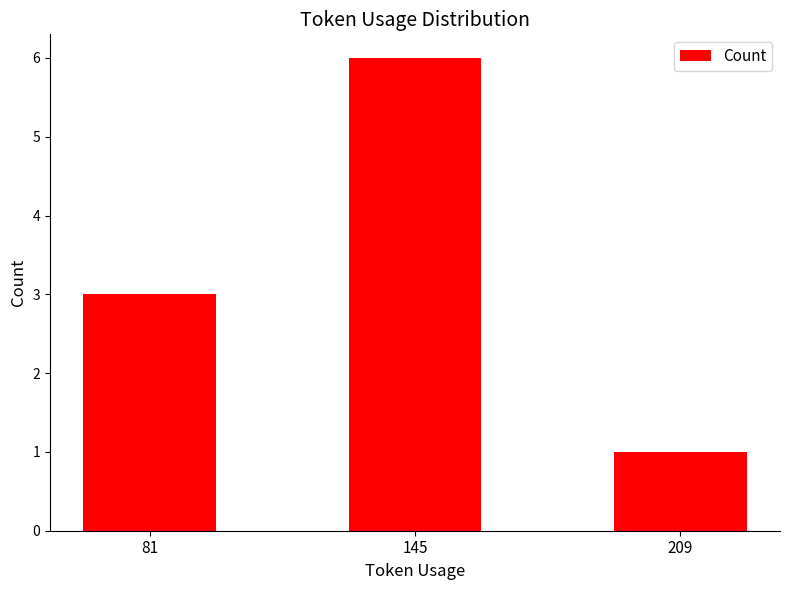

How many data points are less than 3?

1